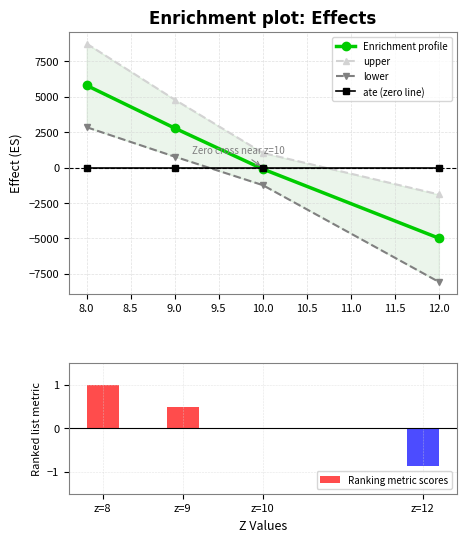

What is the minimum value for Enrichment profile?

-4993.0